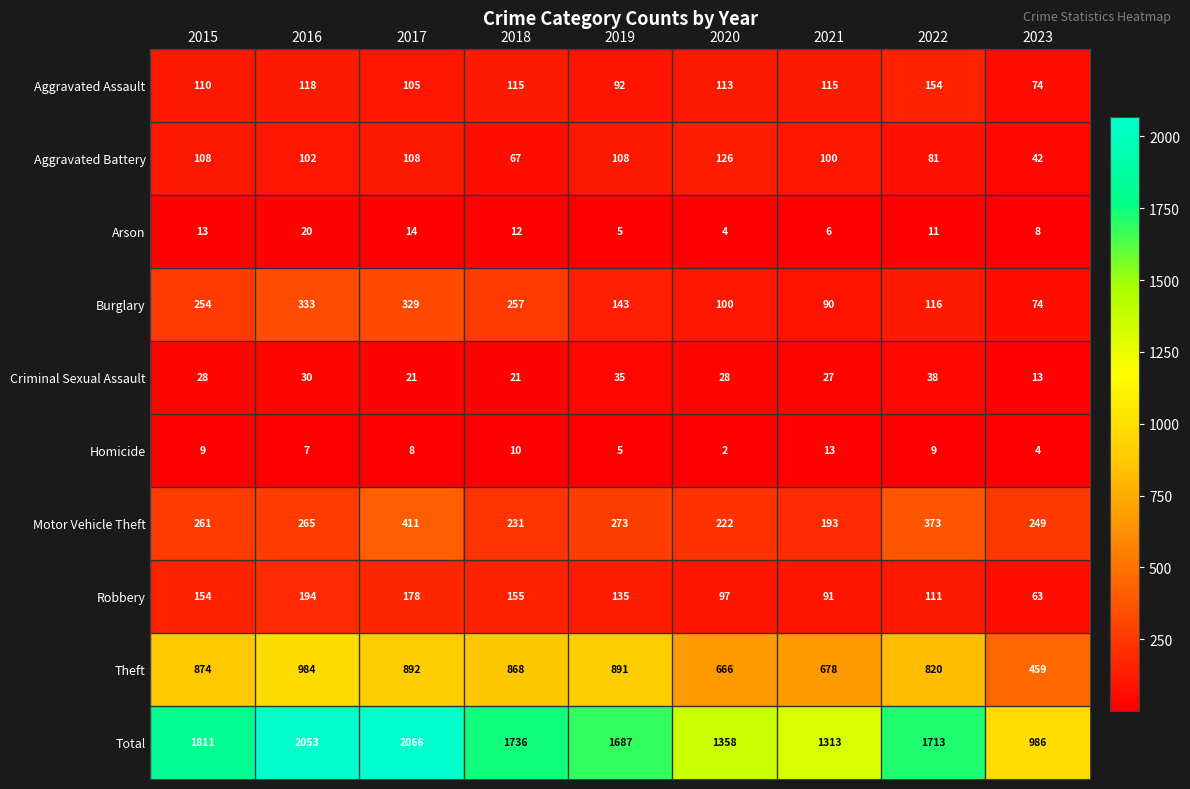

Count the number of data series in this chart.

10